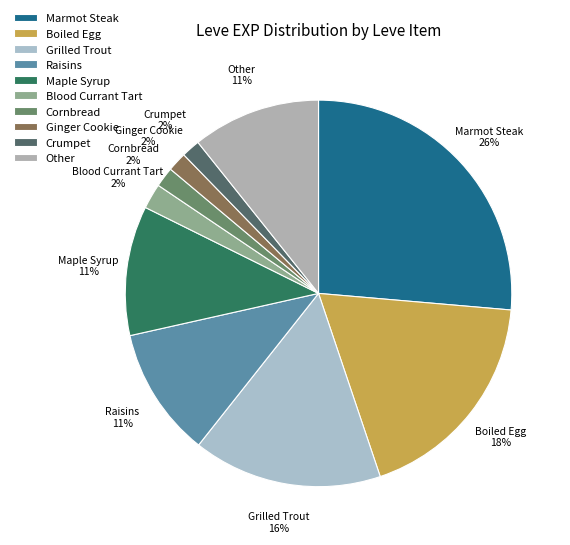

True or false: Ginger Cookie accounts for 11% of the total.

False